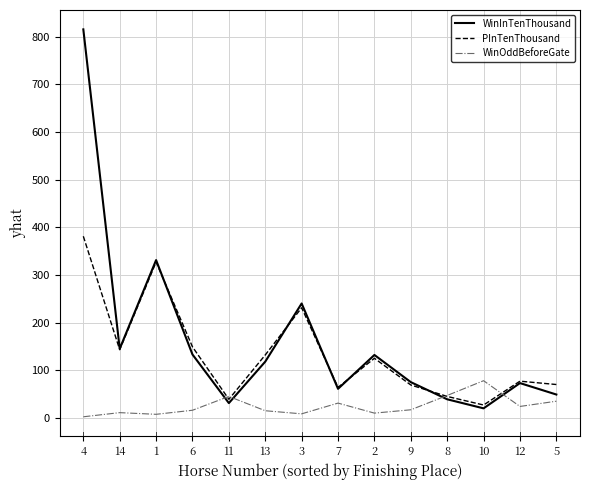

How many distinct data groups are displayed?

3